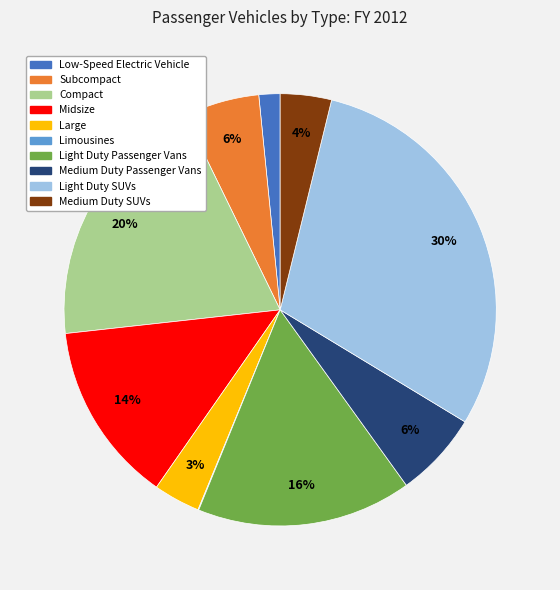

What percentage is the Medium Duty Passenger Vans slice, to the nearest percent?

6%